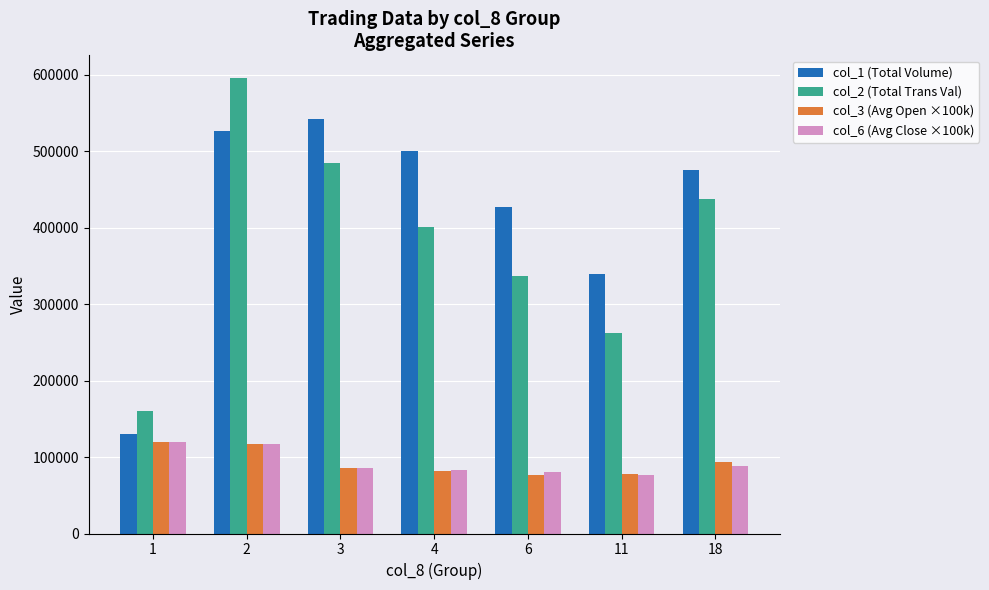

What is the difference between the col_3 (Avg Open ×100k) values at 2 and 3?

30750